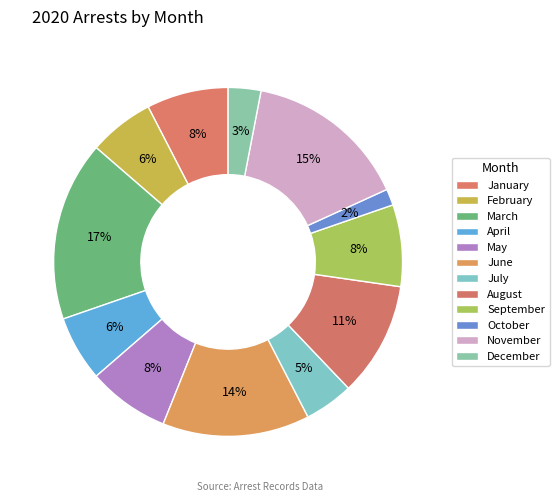

What portion of the pie excludes November?

84.8%